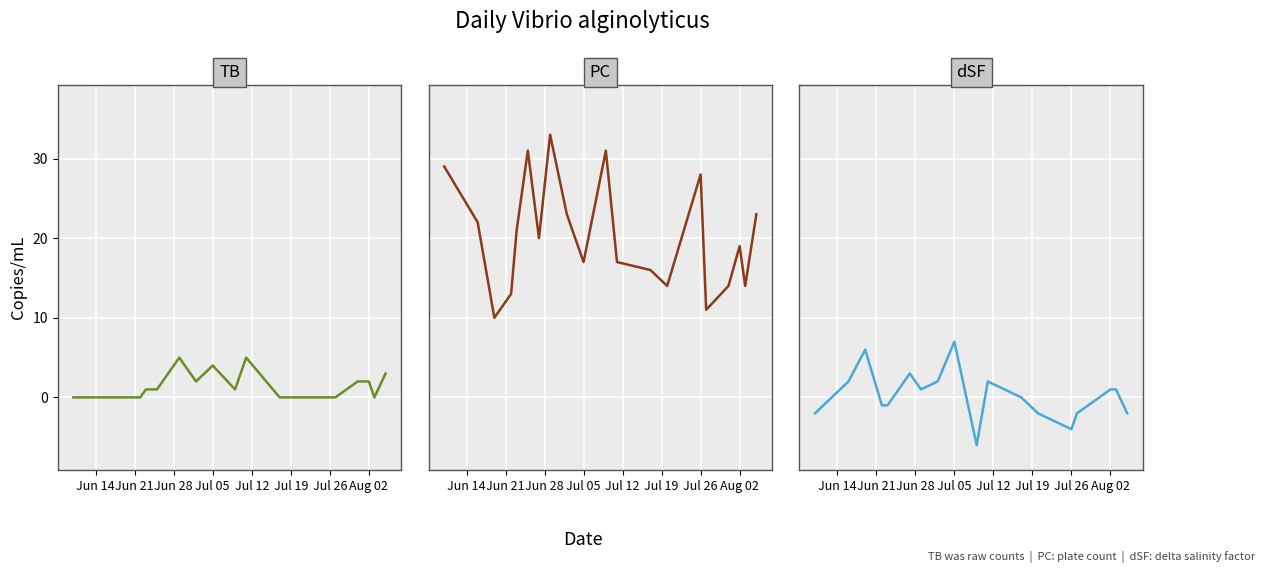

What is the difference between the maximum and second lowest values in the PC series?

22